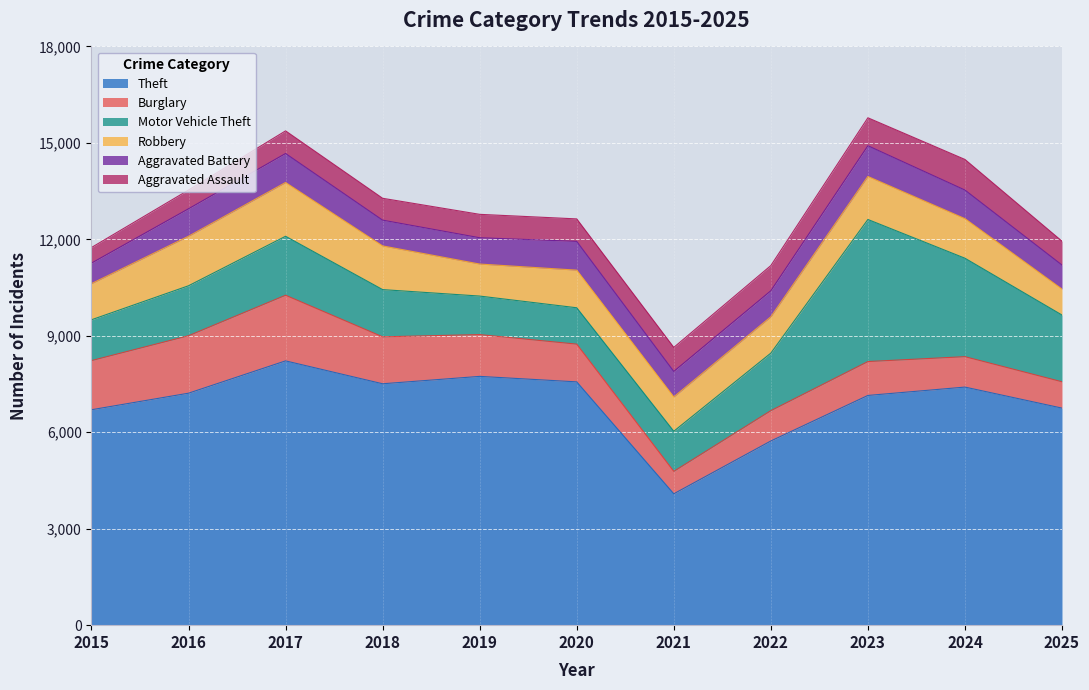

Reading left to right, transcribe all the data shown in this chart.

Theft: 6700	7215	8220	7508	7738	7567	4086	5729	7145	7405	6751
Burglary: 1529	1787	2042	1460	1300	1174	698	943	1054	946	819
Motor Vehicle Theft: 1269	1554	1834	1469	1198	1131	1247	1789	4419	3062	2076
Robbery: 1124	1540	1672	1359	996	1170	1068	1130	1338	1231	807
Aggravated Battery: 639	855	902	801	818	895	793	810	956	889	748
Aggravated Assault: 485	583	704	680	728	699	747	783	869	952	742